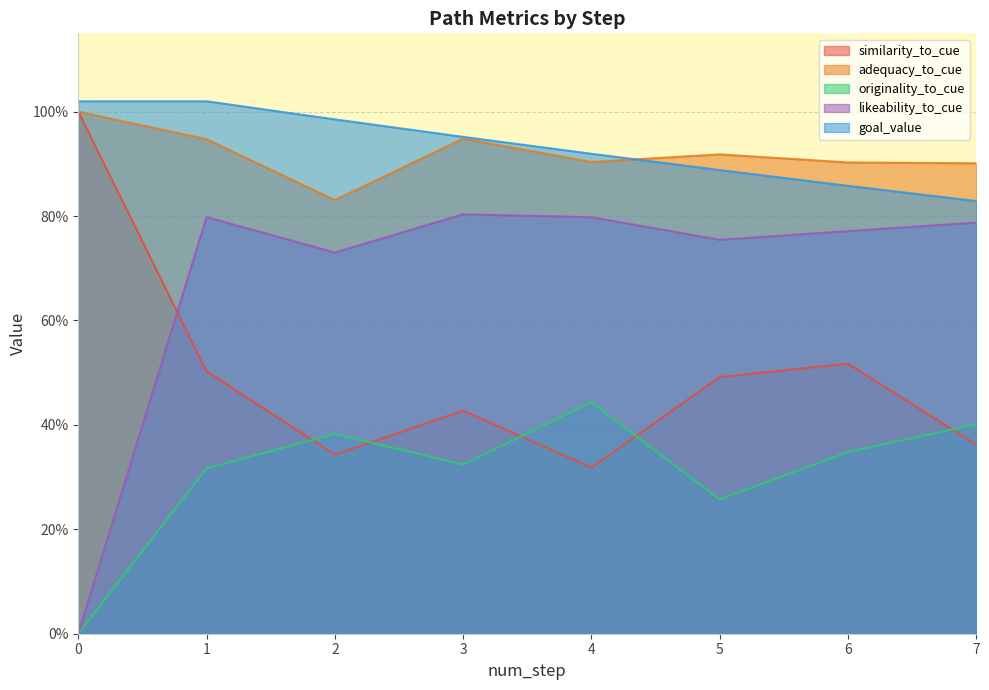

What value does the similarity_to_cue series have at 7?

0.4